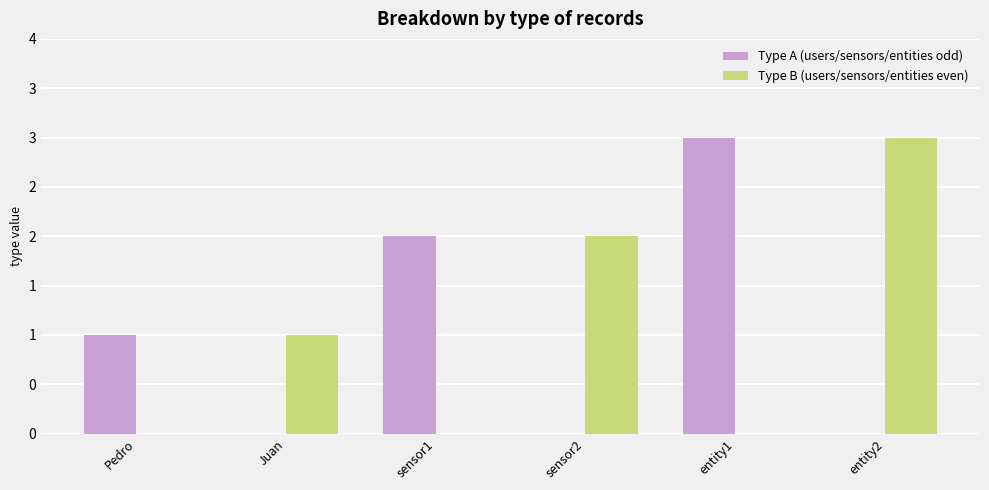

What is the difference between the maximum and minimum values in the Type A (users/sensors/entities odd) series?

2